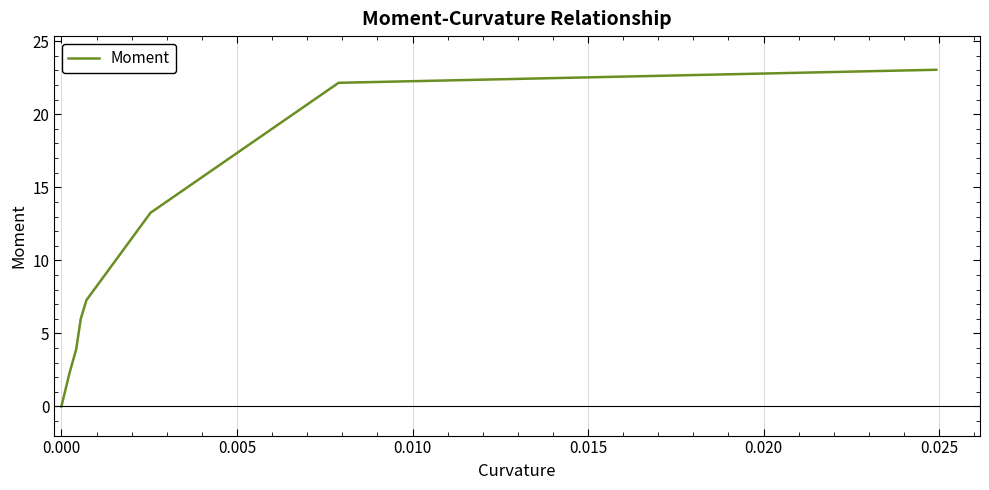

What is the sum of all values?

77.9